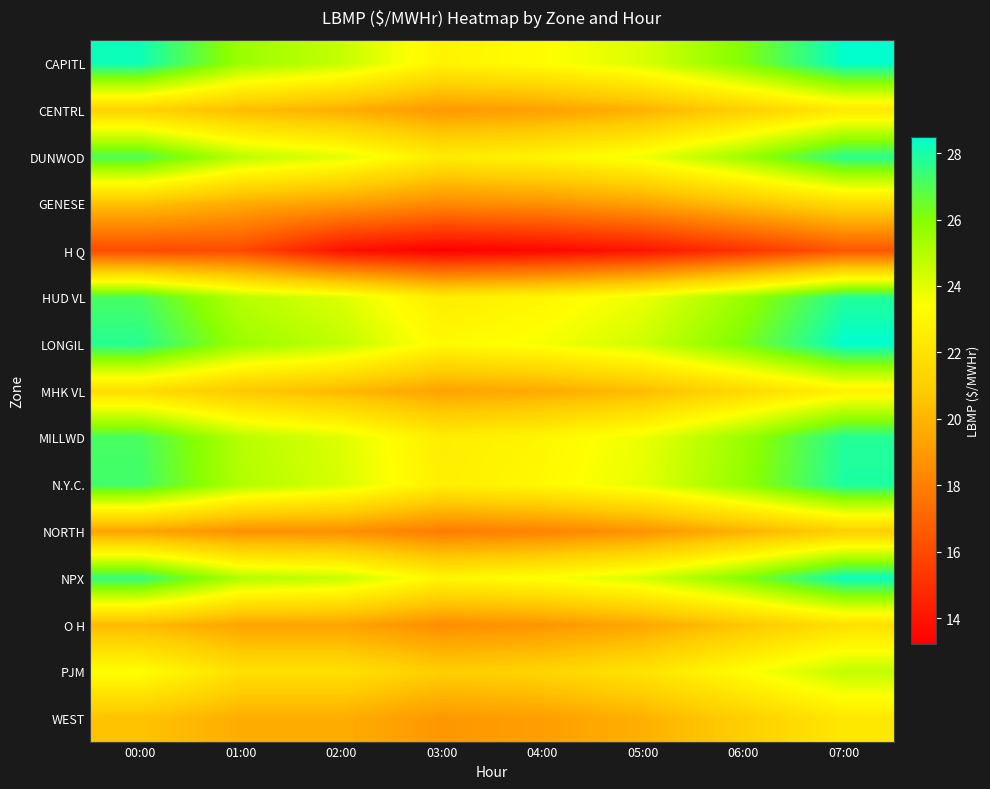

Reading right to left, transcribe all the data shown in this chart.

CAPITL: 07:00=28.4	06:00=26.0	05:00=24.2	04:00=23.3	03:00=22.9	02:00=24.6	01:00=25.5	00:00=28.2
CENTRL: 07:00=22.3	06:00=21.1	05:00=19.9	04:00=19.2	03:00=18.9	02:00=19.8	01:00=20.3	00:00=21.2
DUNWOD: 07:00=27.7	06:00=25.4	05:00=23.7	04:00=22.9	03:00=22.5	02:00=24.0	01:00=24.8	00:00=27.0
GENESE: 07:00=21.6	06:00=20.4	05:00=19.3	04:00=18.7	03:00=18.4	02:00=19.2	01:00=19.6	00:00=20.5
H Q: 07:00=16.4	06:00=15.1	05:00=14.0	04:00=13.5	03:00=13.2	02:00=13.9	01:00=16.0	00:00=16.0
HUD VL: 07:00=27.8	06:00=25.5	05:00=23.8	04:00=23.0	03:00=22.5	02:00=24.1	01:00=24.9	00:00=27.1
LONGIL: 07:00=28.5	06:00=26.2	05:00=24.4	04:00=23.6	03:00=23.1	02:00=24.7	01:00=25.5	00:00=27.8
MHK VL: 07:00=22.8	06:00=21.5	05:00=20.3	04:00=19.6	03:00=19.3	02:00=20.1	01:00=20.7	00:00=21.7
MILLWD: 07:00=27.8	06:00=25.5	05:00=23.8	04:00=23.0	03:00=22.5	02:00=24.1	01:00=24.9	00:00=27.1
N.Y.C.: 07:00=27.9	06:00=25.7	05:00=23.9	04:00=23.1	03:00=22.6	02:00=24.2	01:00=25.0	00:00=27.2
NORTH: 07:00=21.0	06:00=19.8	05:00=18.7	04:00=18.1	03:00=17.9	02:00=18.6	01:00=18.6	00:00=19.3
NPX: 07:00=28.3	06:00=26.0	05:00=24.3	04:00=23.4	03:00=23.0	02:00=24.6	01:00=25.0	00:00=27.5
O H: 07:00=21.9	06:00=20.6	05:00=19.5	04:00=18.8	03:00=18.6	02:00=19.4	01:00=19.4	00:00=20.2
PJM: 07:00=24.7	06:00=23.3	05:00=22.0	04:00=21.3	03:00=21.0	02:00=21.9	01:00=21.9	00:00=23.4
WEST: 07:00=22.2	06:00=21.0	05:00=19.8	04:00=19.2	03:00=18.9	02:00=19.7	01:00=19.7	00:00=20.5